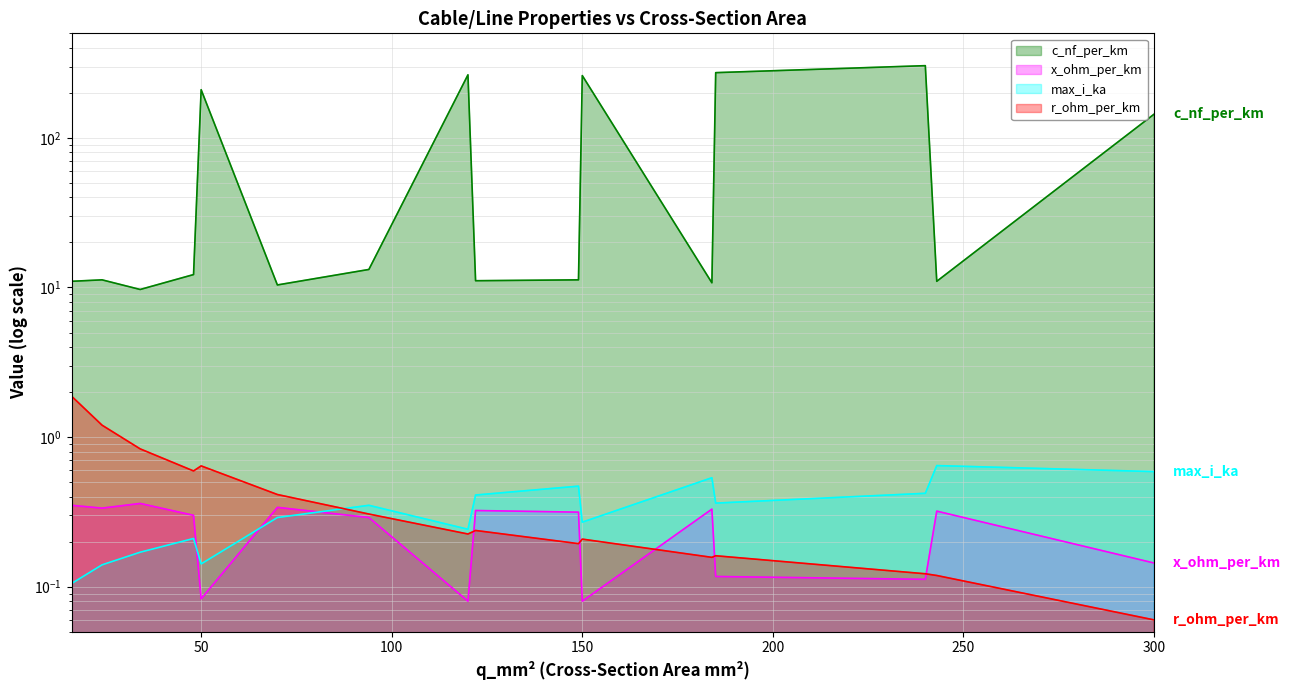

What is the value of the max_i_ka point at the 7th from the left?

0.3